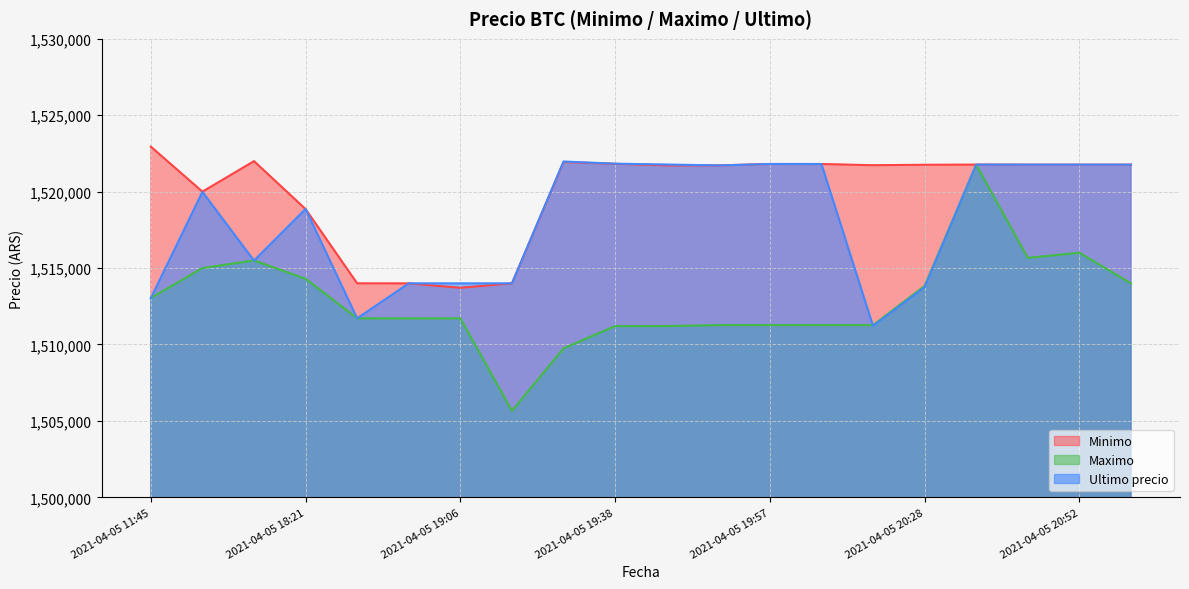

Reading left to right, extract all data points from this chart.

Minimo: 1522946	1520000	1521997	1518858	1514000	1513997	1513711	1514000	1521938	1521819	1521717	1521717	1521809	1521809	1521730	1521761	1521771	1521768	1521768	1521768
Maximo: 1513045	1515000	1515497	1514300	1511710	1511710	1511710	1505658	1509744	1511205	1511205	1511266	1511266	1511266	1511266	1513836	1521760	1515666	1516000	1514000
Ultimo precio: 1513030	1519985	1515487	1518870	1511710	1514000	1513997	1514000	1521974	1521832	1521776	1521717	1521812	1521809	1511215	1513750	1521771	1521768	1521768	1521768